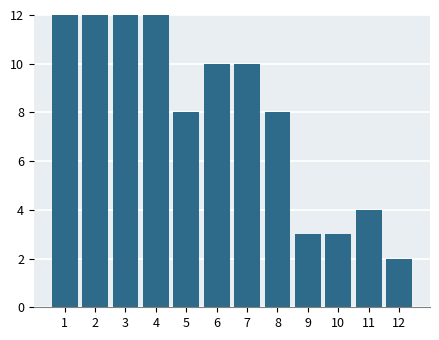

Reading left to right, what are all the values shown in this chart?

1=12	2=12	3=12	4=12	5=8	6=10	7=10	8=8	9=3	10=3	11=4	12=2